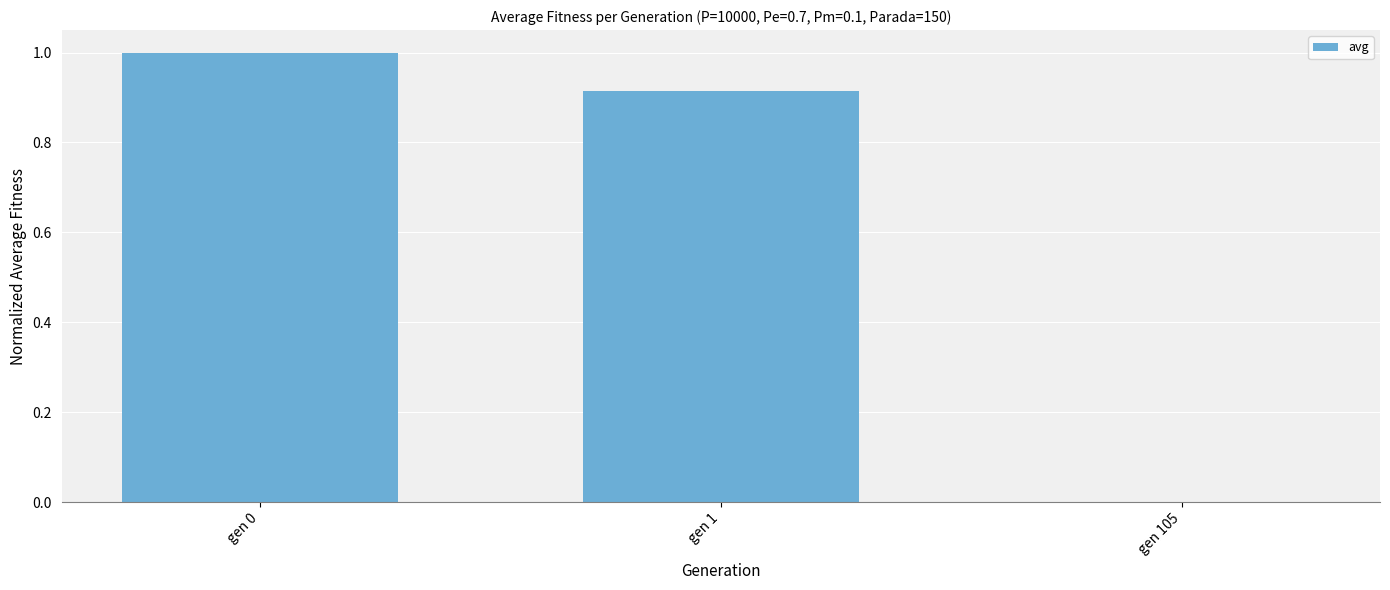

Between gen 0 and gen 105, which is larger?

gen 0